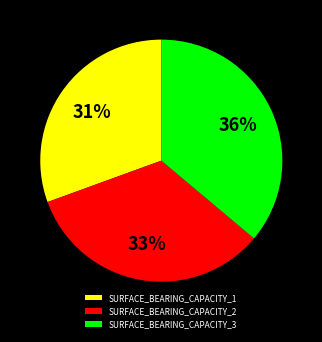

Is SURFACE_BEARING_CAPACITY_1 the majority of the pie?

No